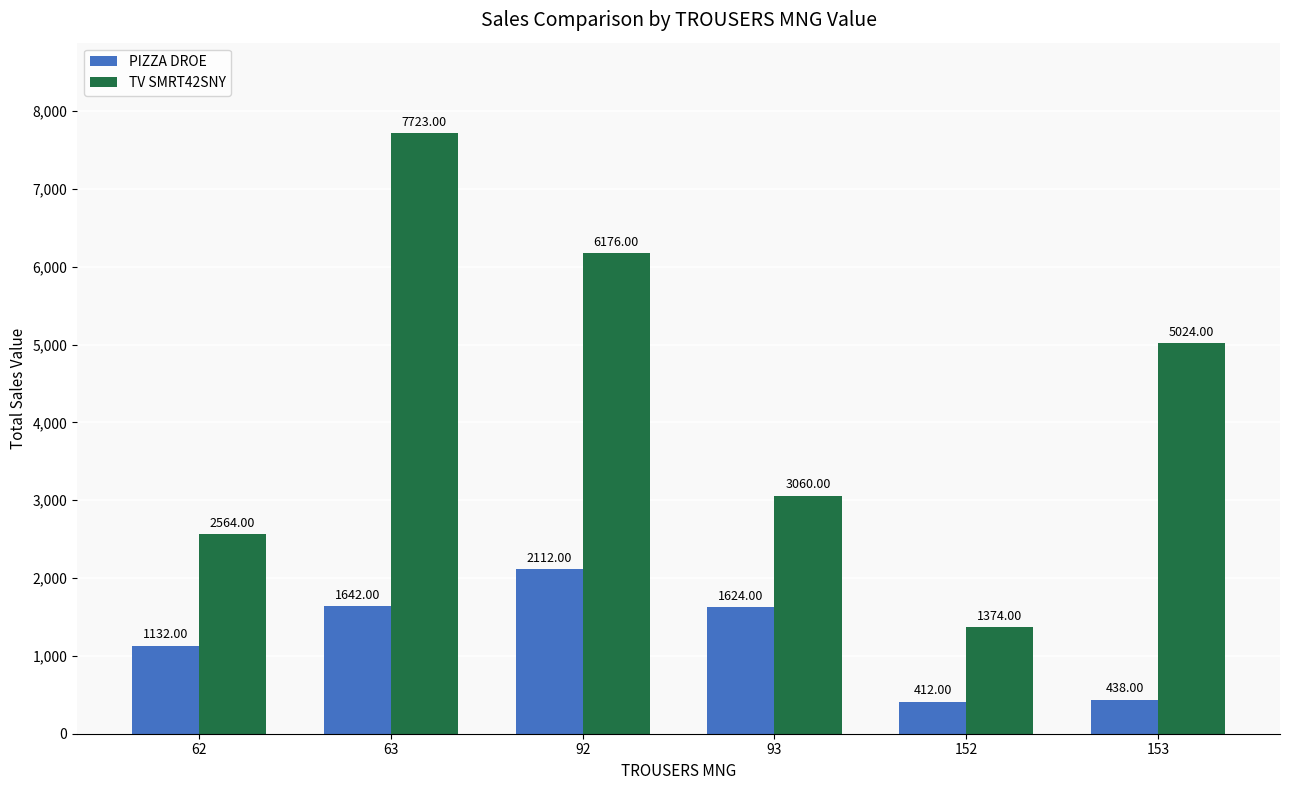

Are the bars horizontal?

No